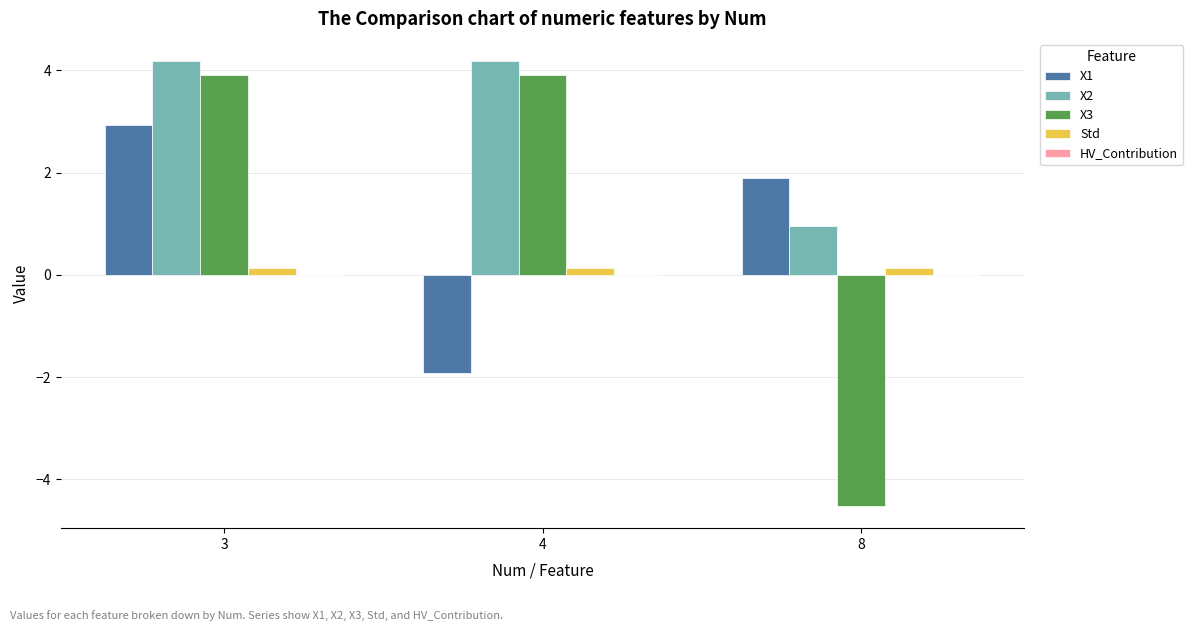

What is the total value across all series at 4?

6.3